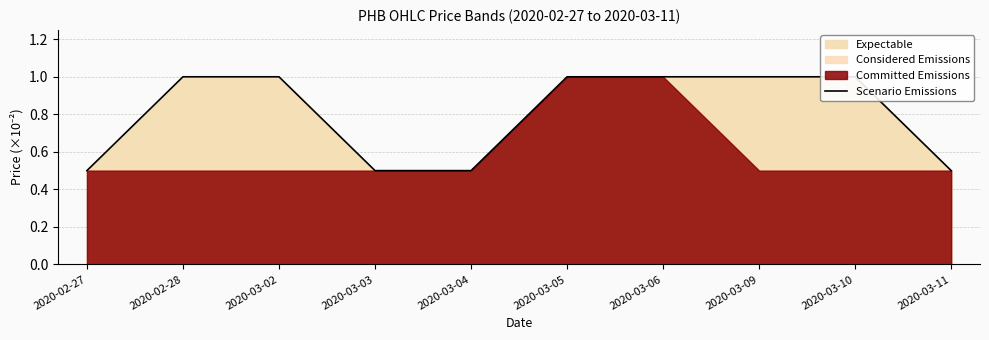

True or false: the data has more than 2 interior local peaks.

False